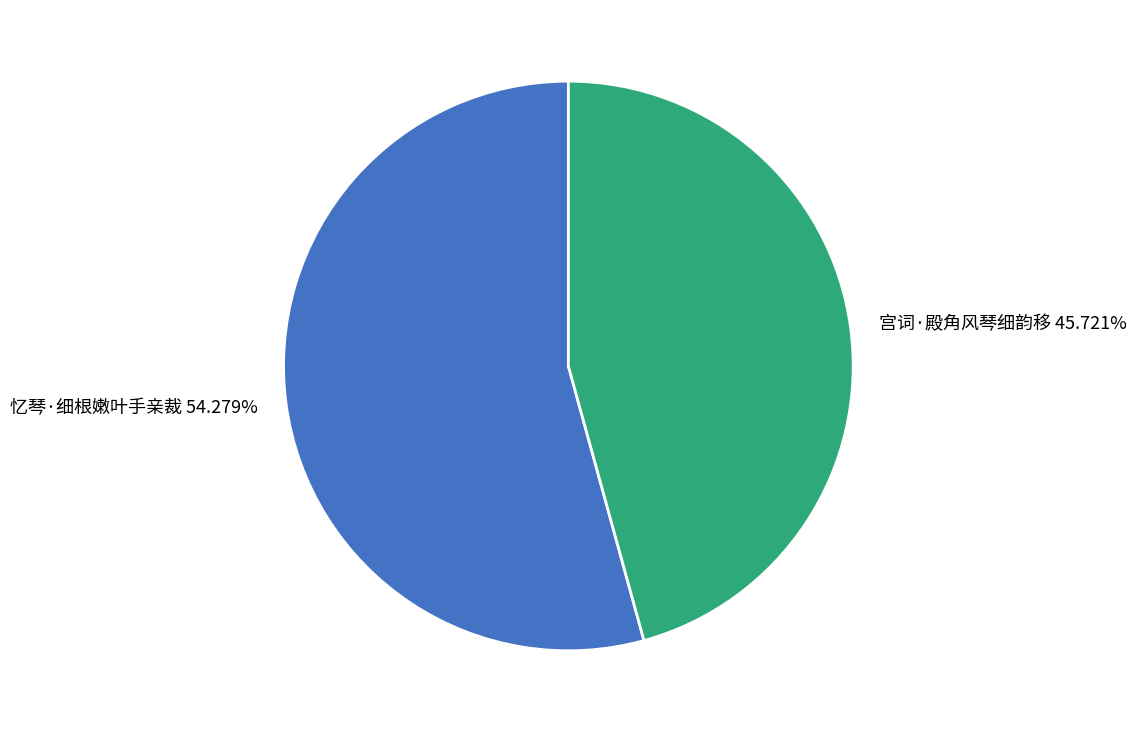

To the nearest percent, what portion does 忆琴·细根嫩叶手亲裁 represent?

54%